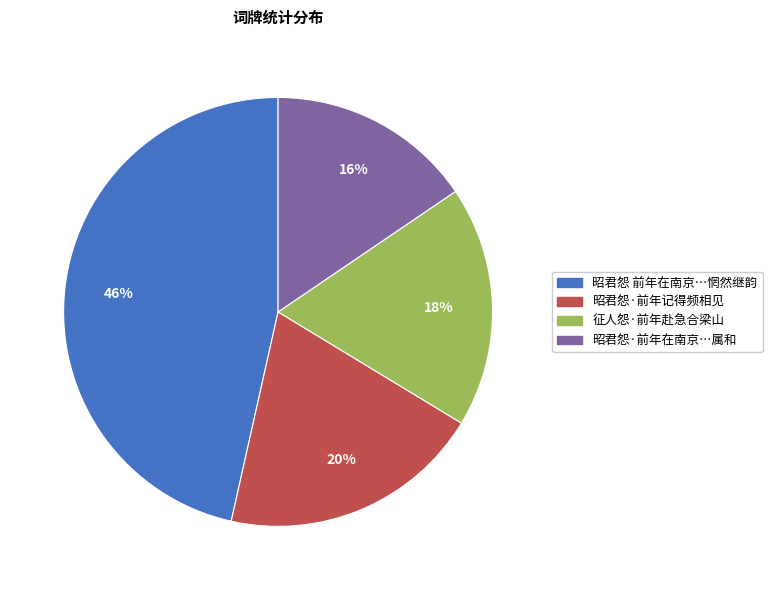

Does any single category account for the majority?

No